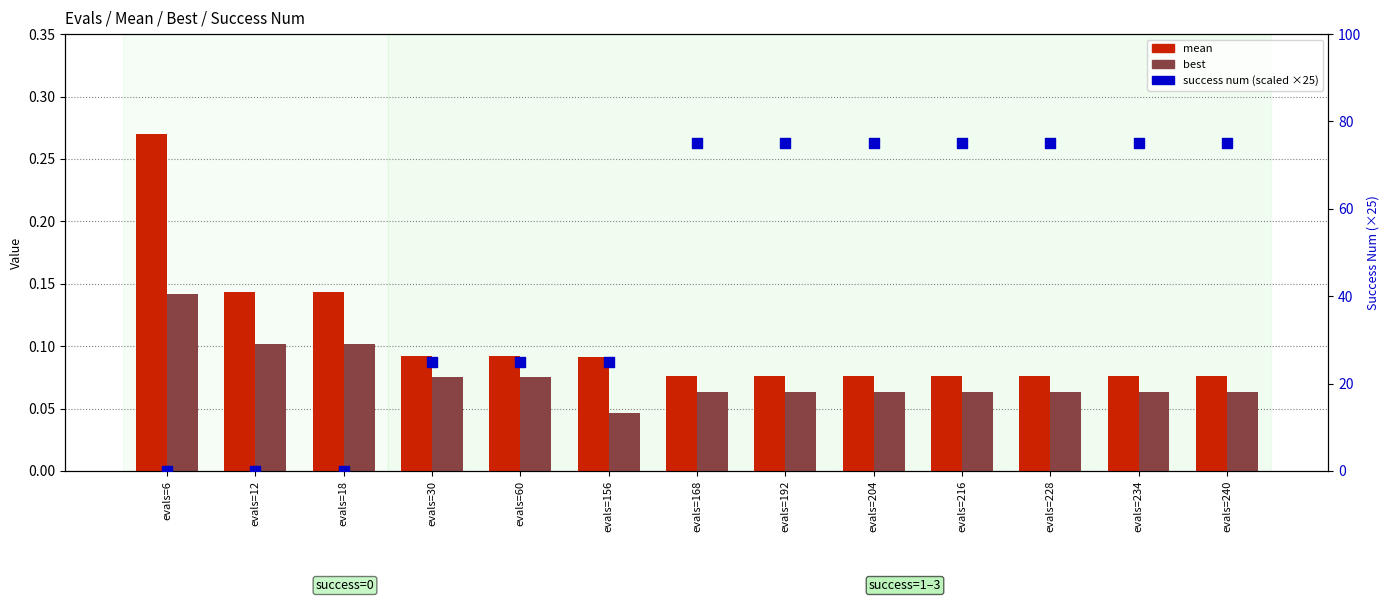

Is the value of best at evals=216 greater than the value of success num (scaled) at evals=30?

No